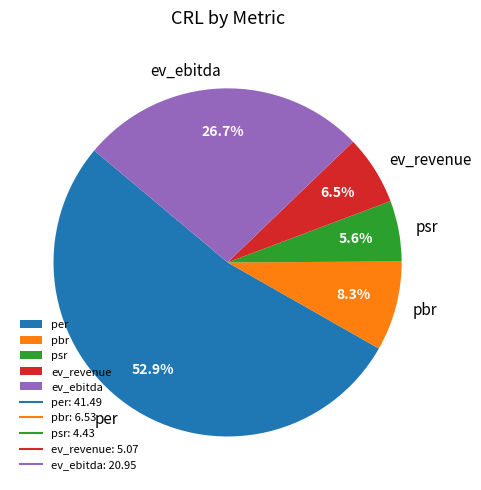

Rank the categories by value from lowest to highest.

psr, ev_revenue, pbr, ev_ebitda, per